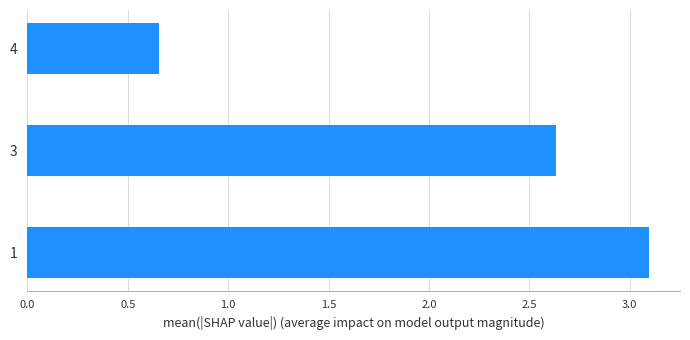

The value at 1 is 3.1. True or false?

True